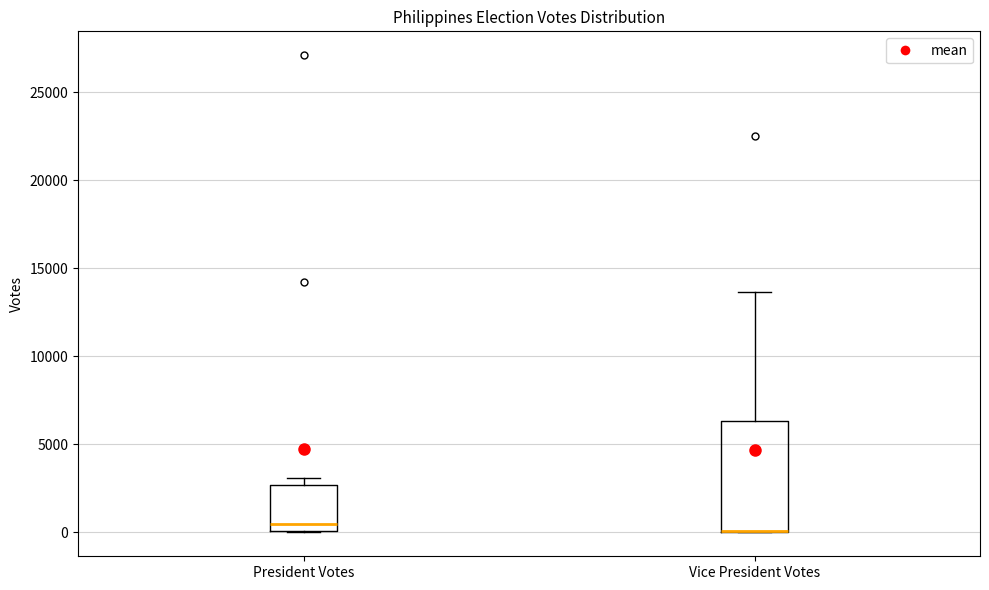

Which box is the tallest, from its lower edge to its upper edge?

Vice President Votes